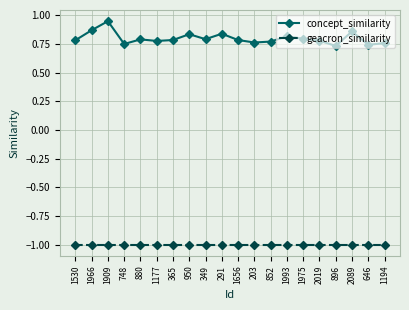

Count the number of data series in this chart.

2